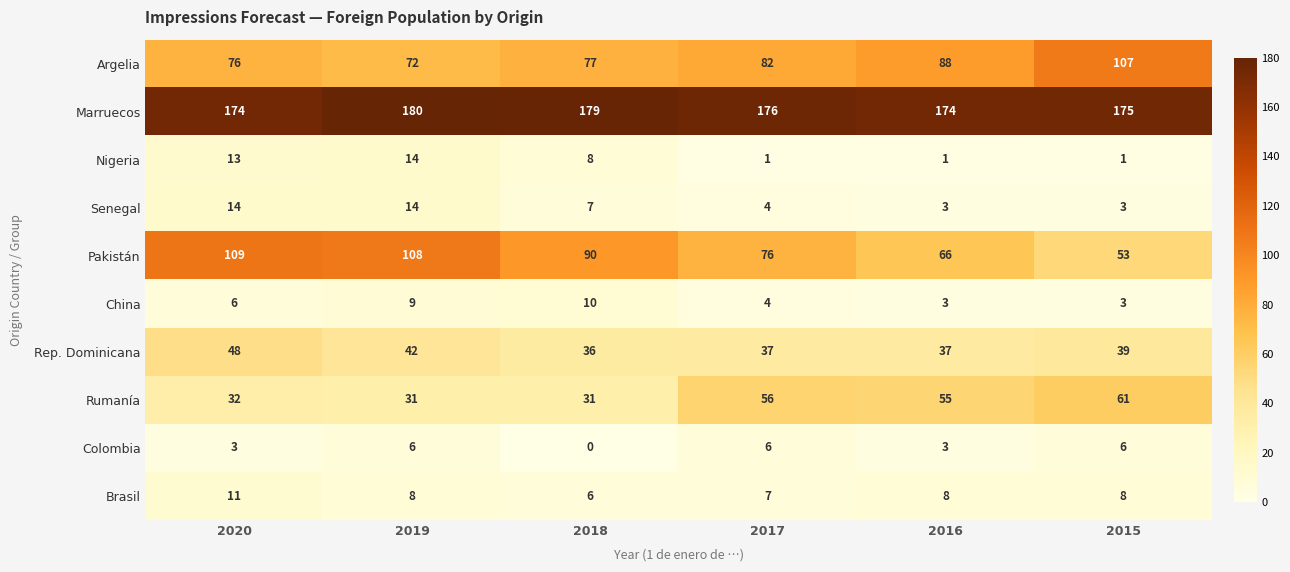

Count the number of data series in this chart.

10